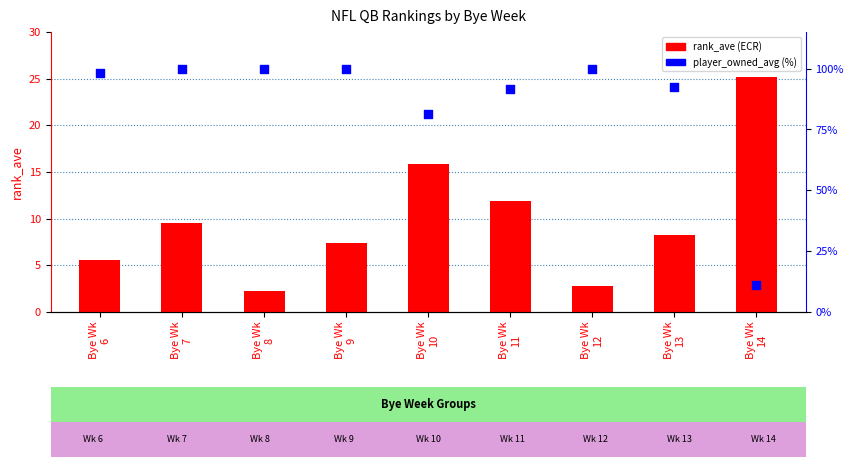

Which series contains the highest Y value?

player_owned_avg